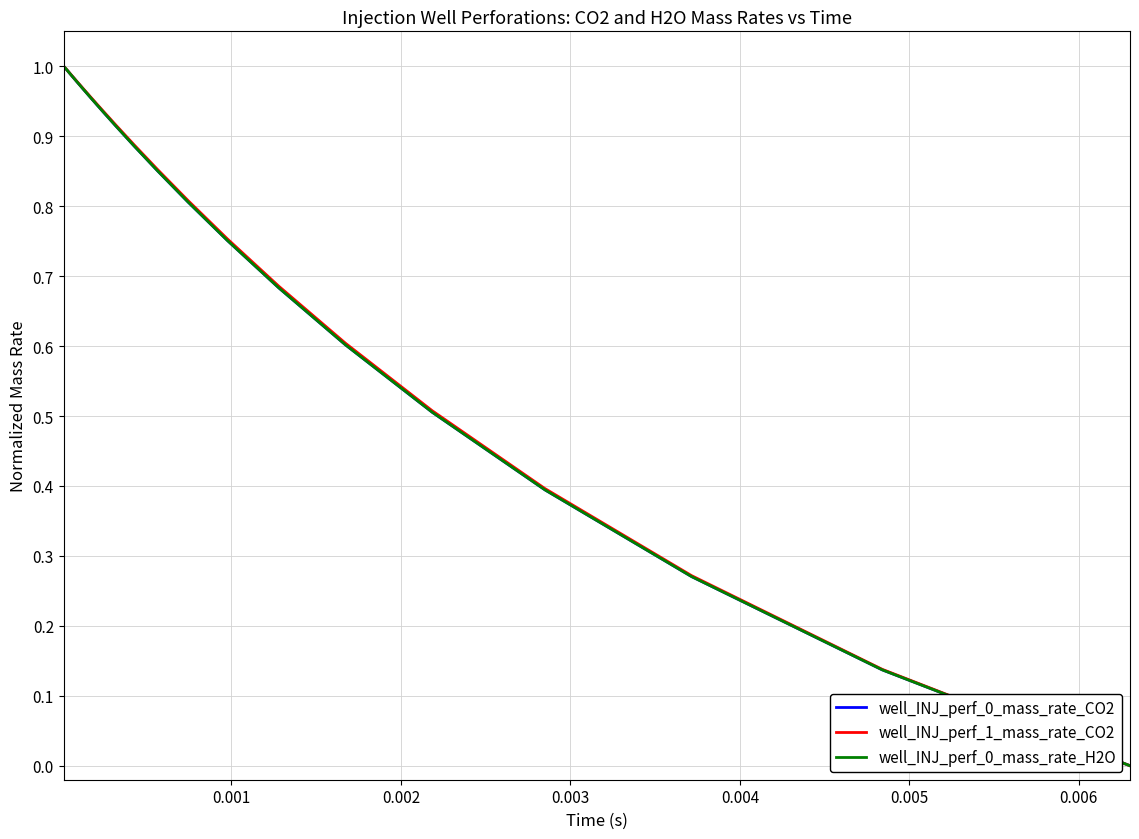

What is the average value of the well_INJ_perf_0_mass_rate_CO2 series?

0.7